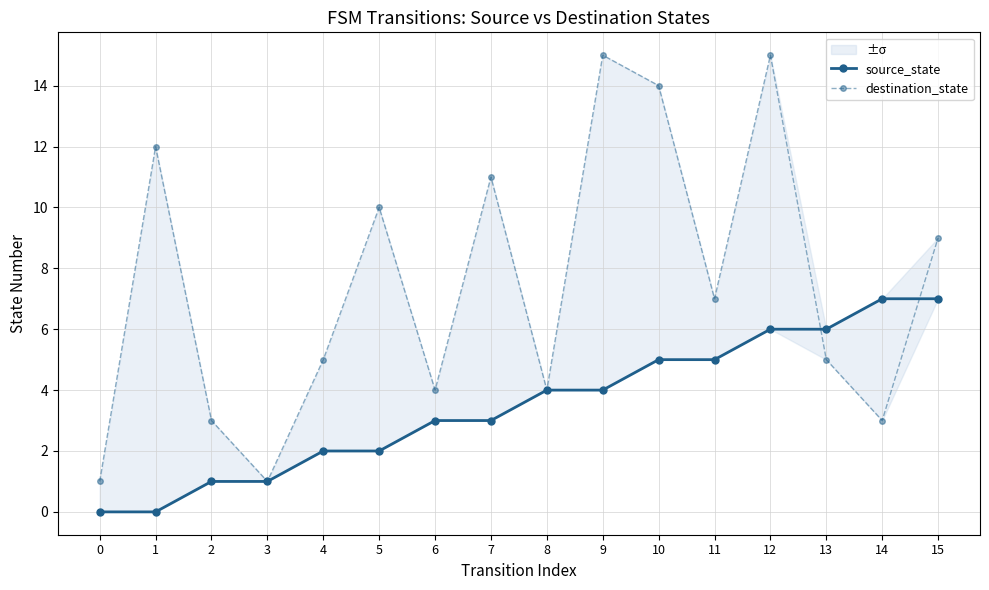

At which label is source_state closest to 3?

6